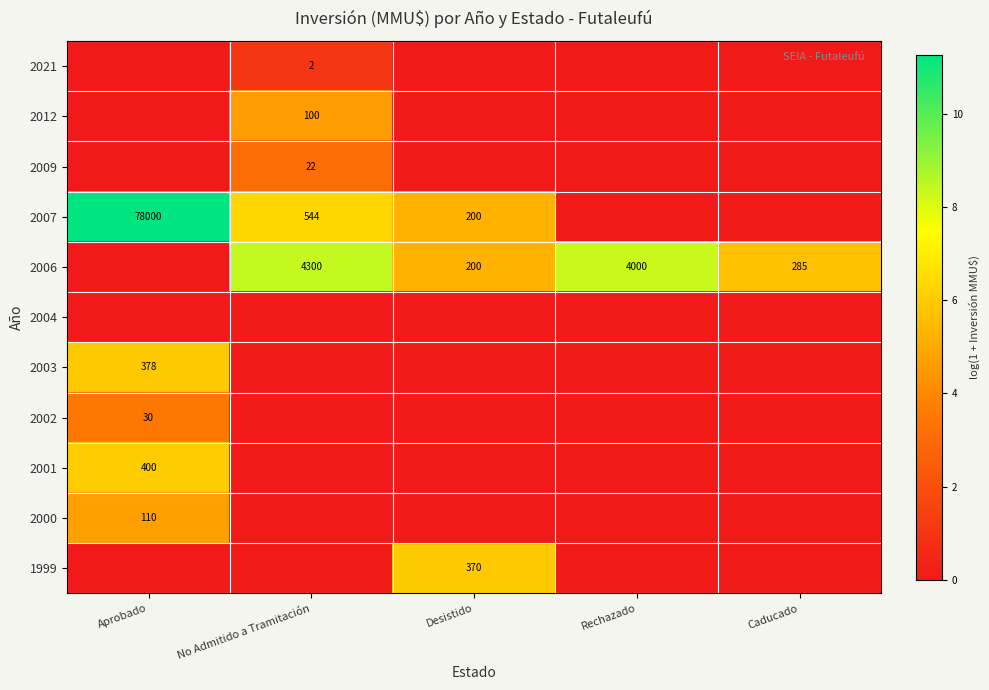

Is the value of 2003 at Aprobado greater than the value of 2009 at No Admitido a Tramitación?

Yes